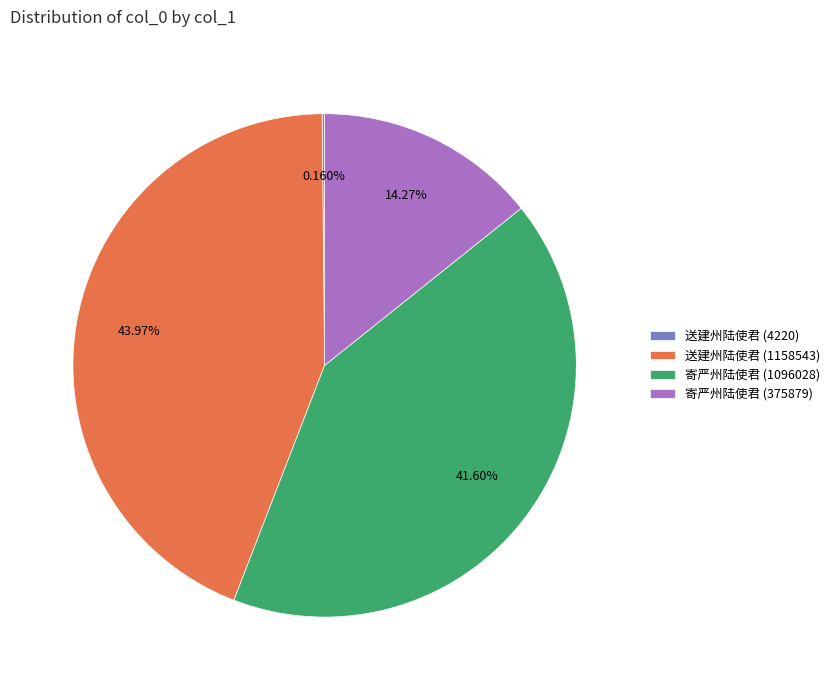

Is the sum of 寄严州陆使君 (375879) and 送建州陆使君 (1158543) greater than half?

Yes